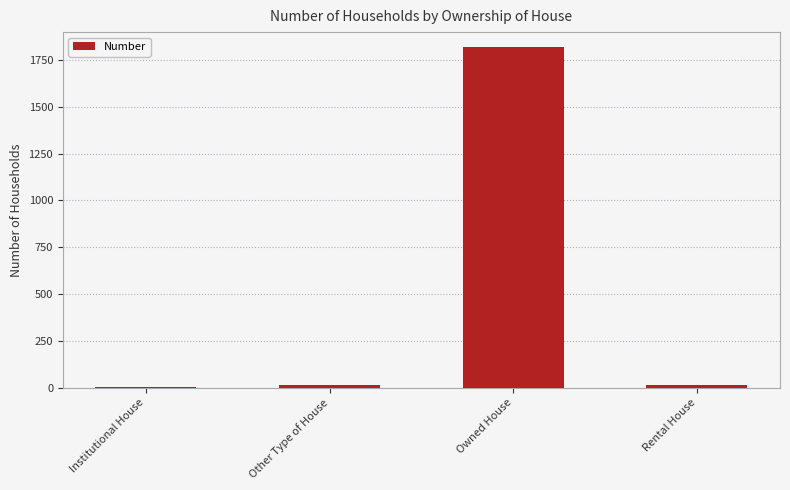

At which category does the chart reach its peak across all series?

Owned House